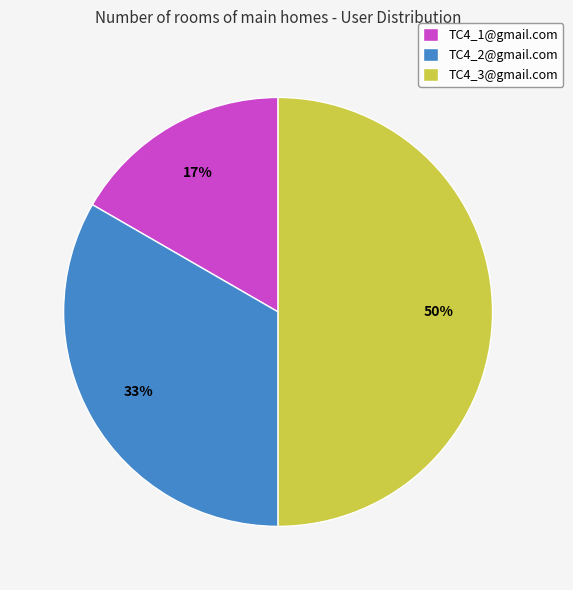

To the nearest percent, what percentage of the pie is TC4_2@gmail.com?

33%